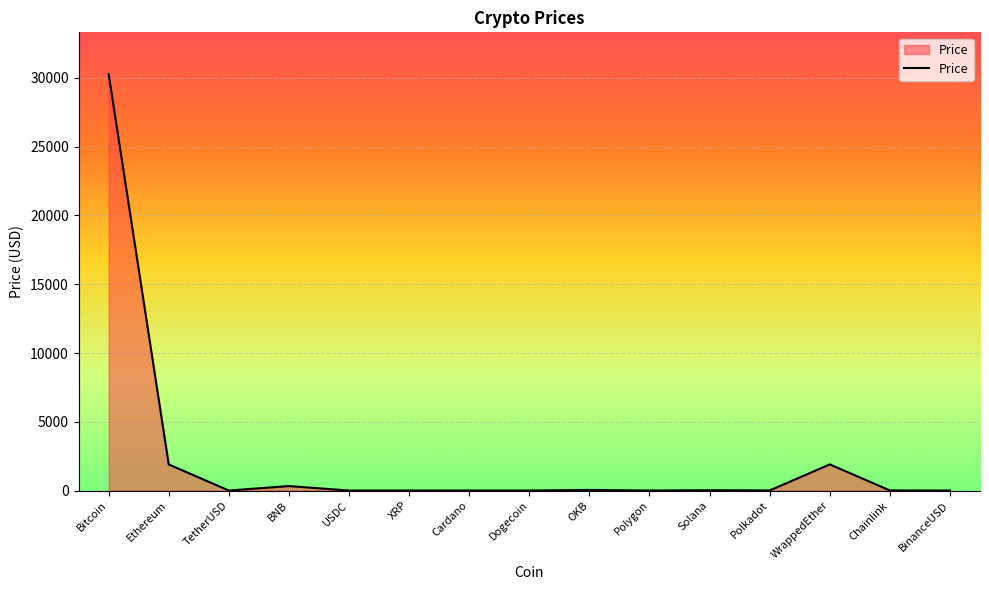

Between Polygon and Ethereum, which is larger?

Ethereum